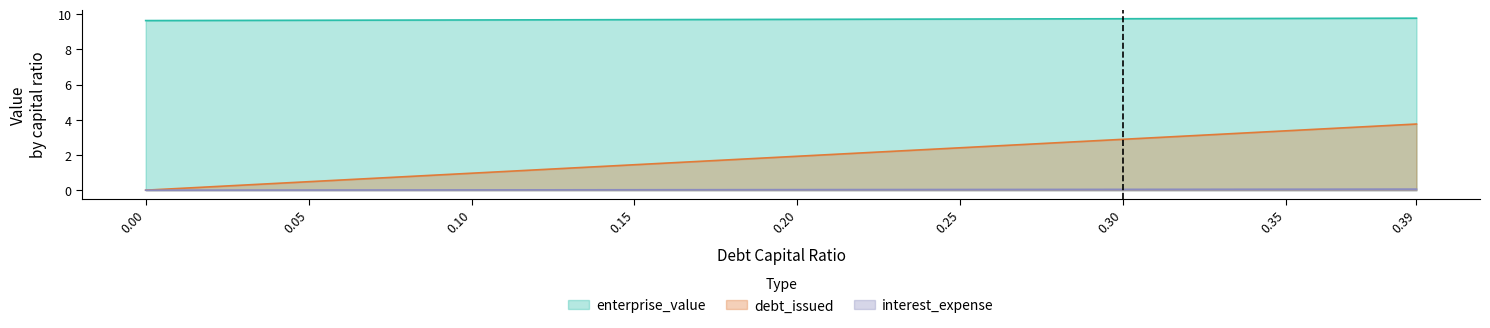

At which category is the sum across all series the highest?

0.39